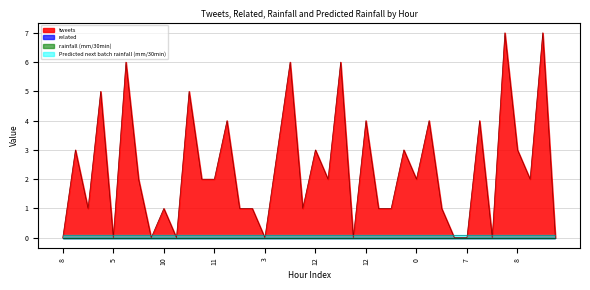

True or false: Predicted next batch rainfall (mm/30min) and related intersect in this chart.

False